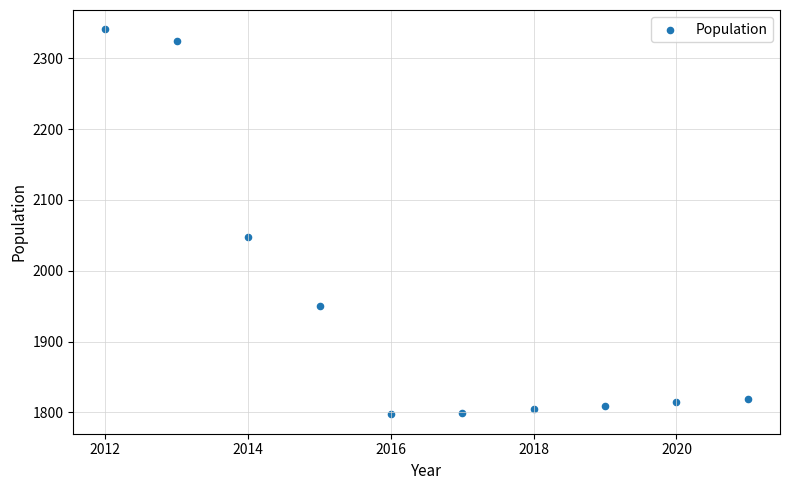

What Y value in the scatter plot is closest to 2069?

2048